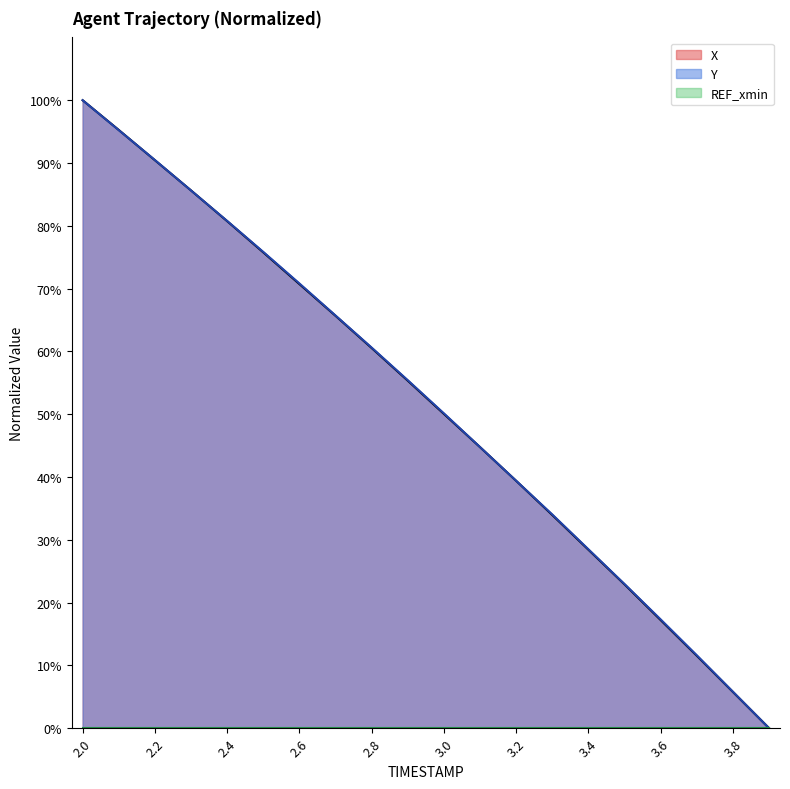

What is the difference between the maximum and minimum values in the X series?

100.0